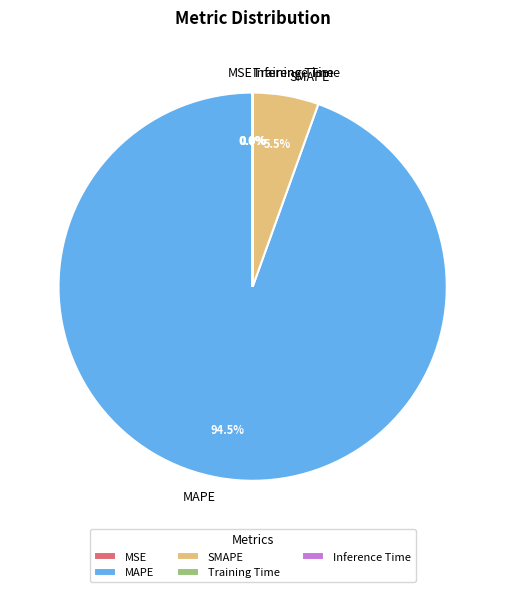

What is the majority slice?

MAPE